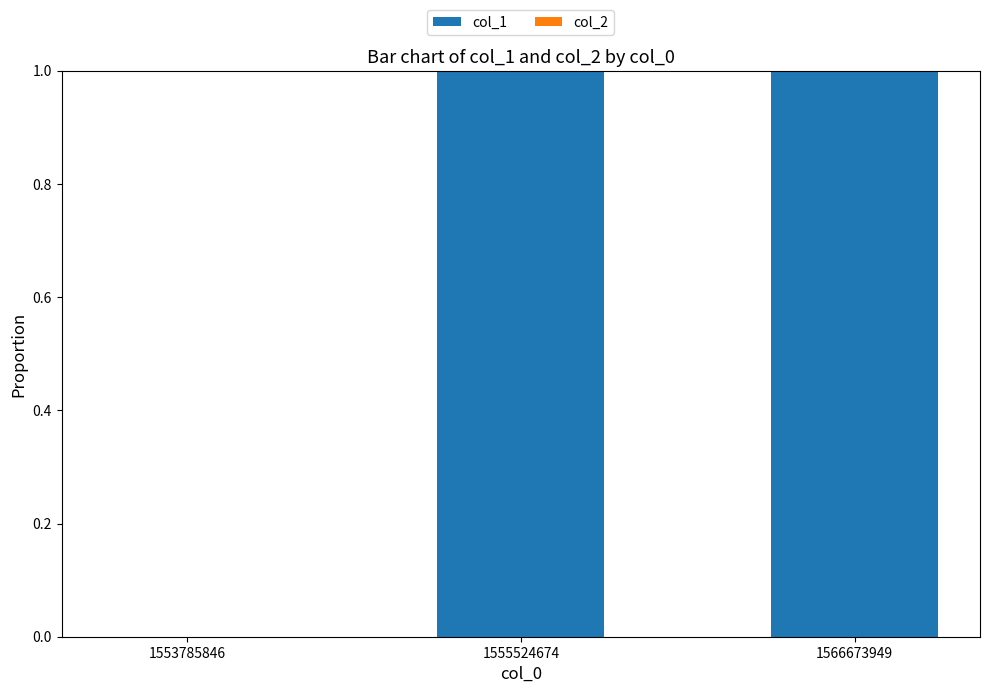

Is it true that the value at 1555524674 is 1?

True